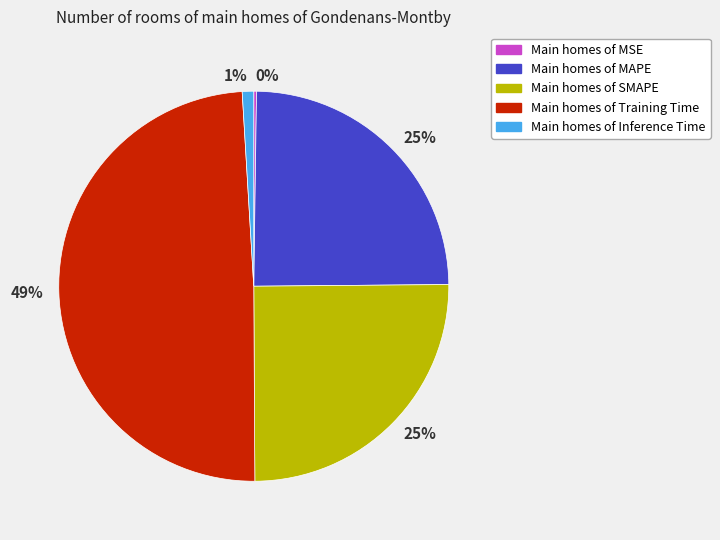

To the nearest percent, what is the difference between the largest and smallest slice percentages?

49%